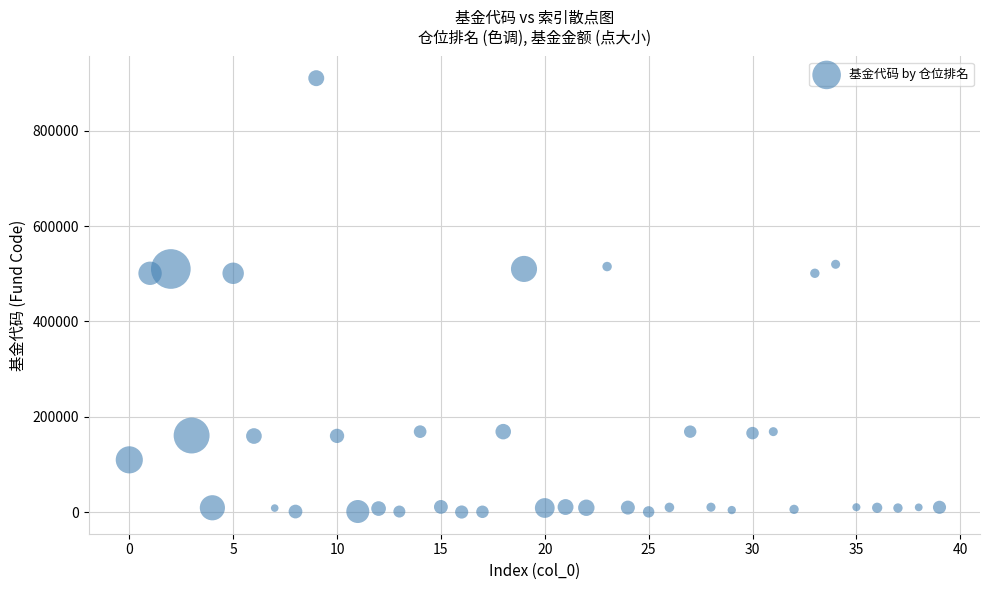

What is the range of Y values (max minus min)?

909388